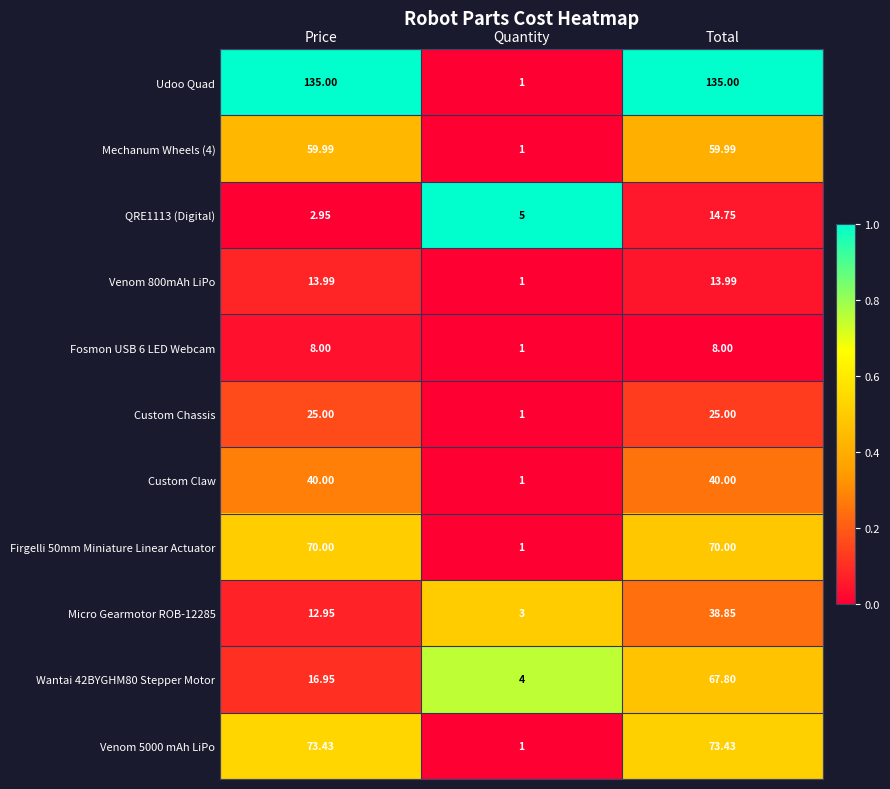

At which label does Wantai 42BYGHM80 Stepper Motor first exceed 16?

Price